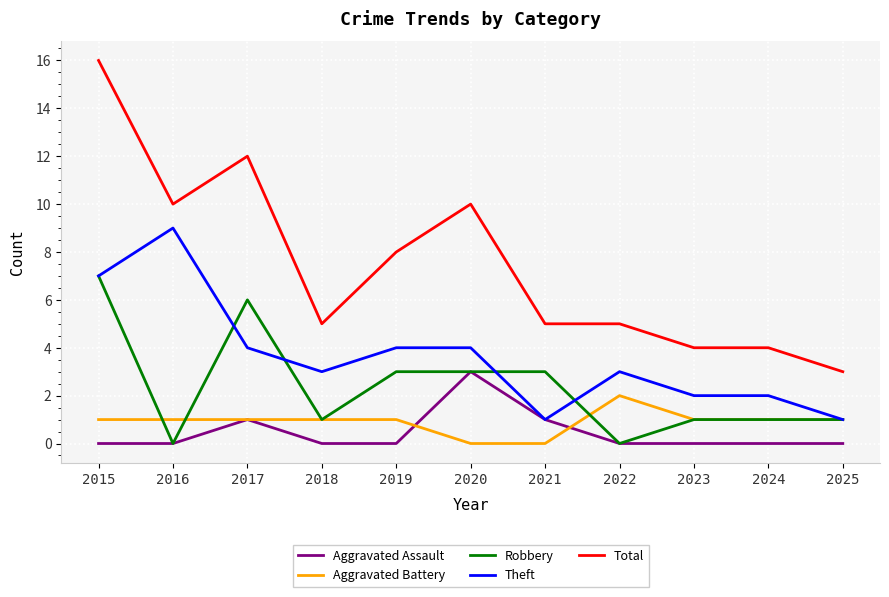

True or false: Robbery and Total intersect in this chart.

False